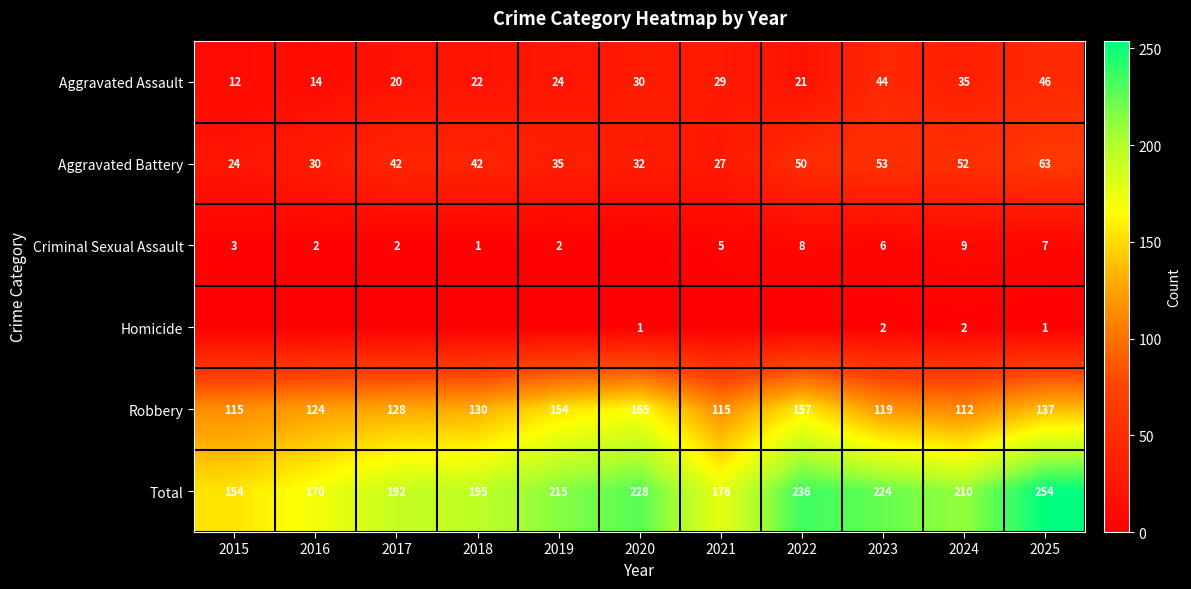

At how many categories does at least one series exceed 220?

4